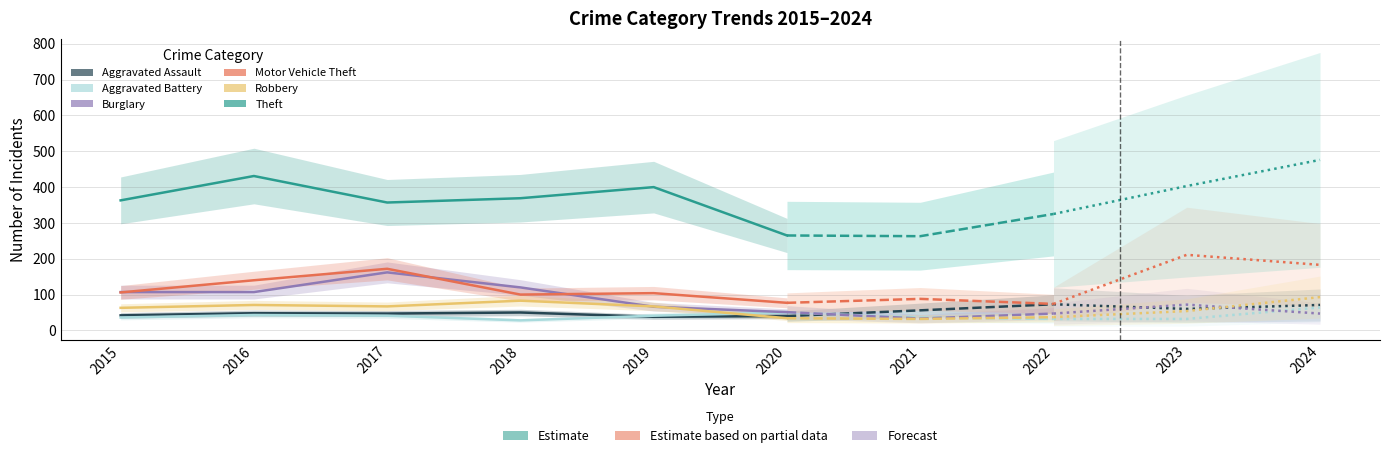

What is the maximum value for Burglary?

162